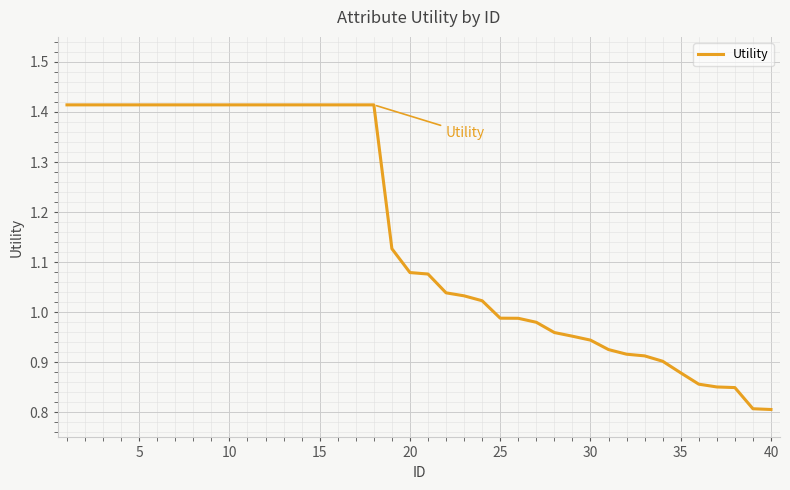

True or false: the data shows 0.8 at 40.

True